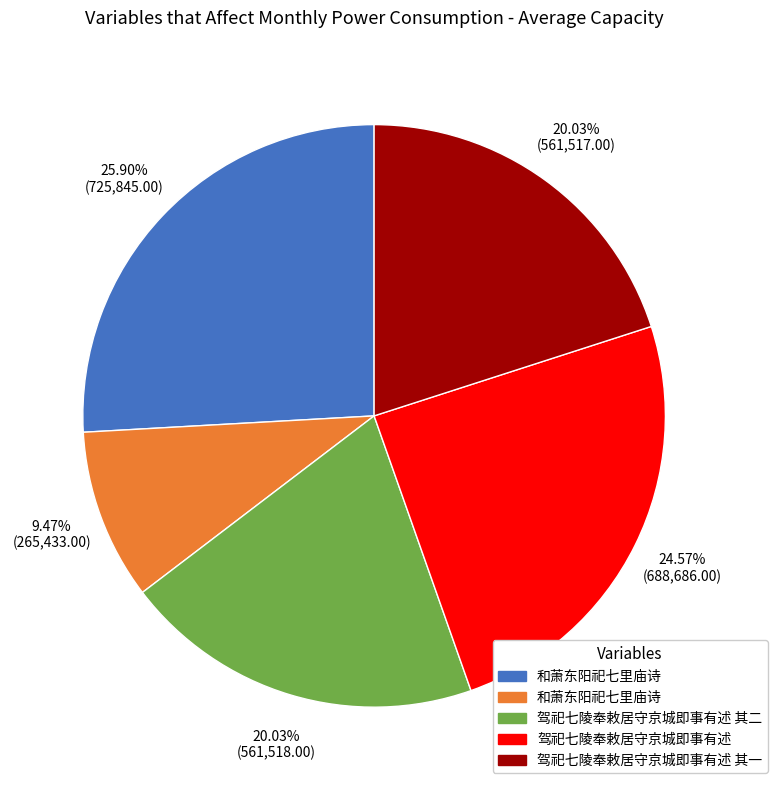

Is there any slice that represents more than half of the pie?

No